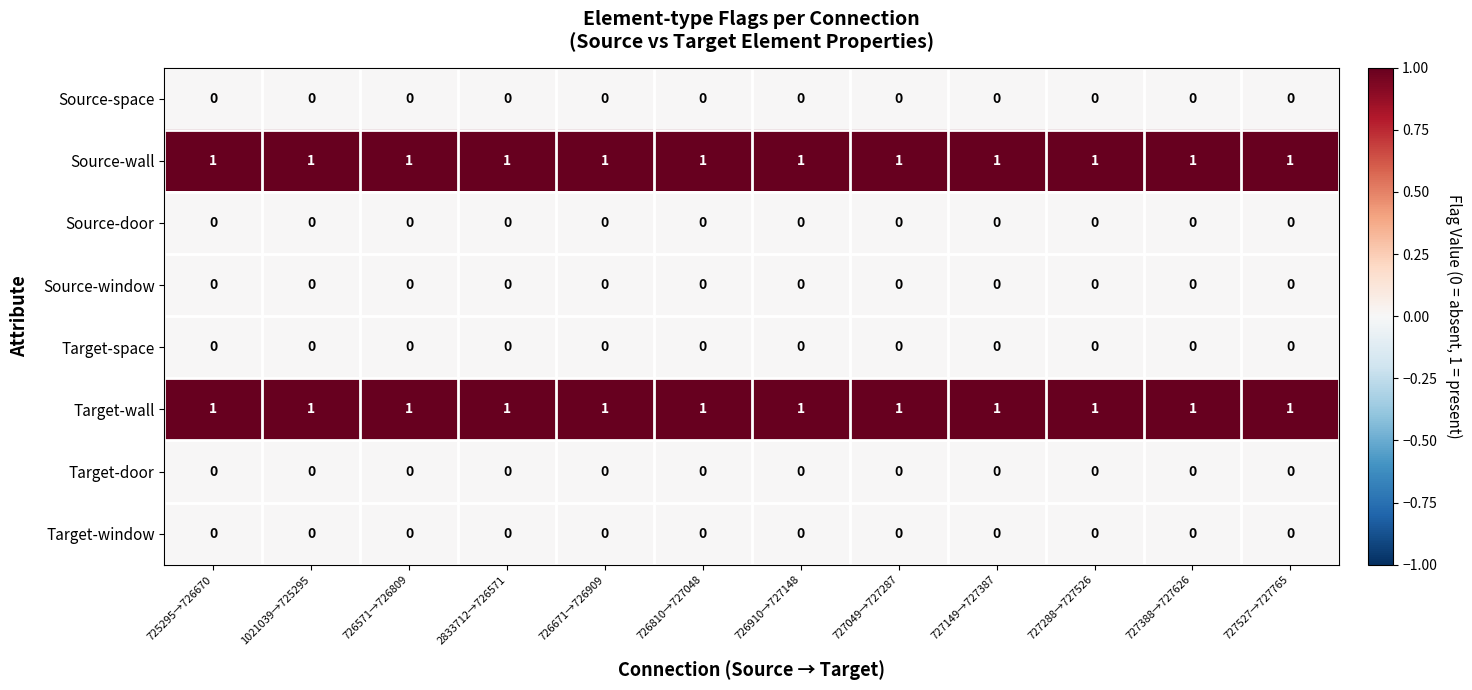

At how many categories does at least one series exceed 0?

12